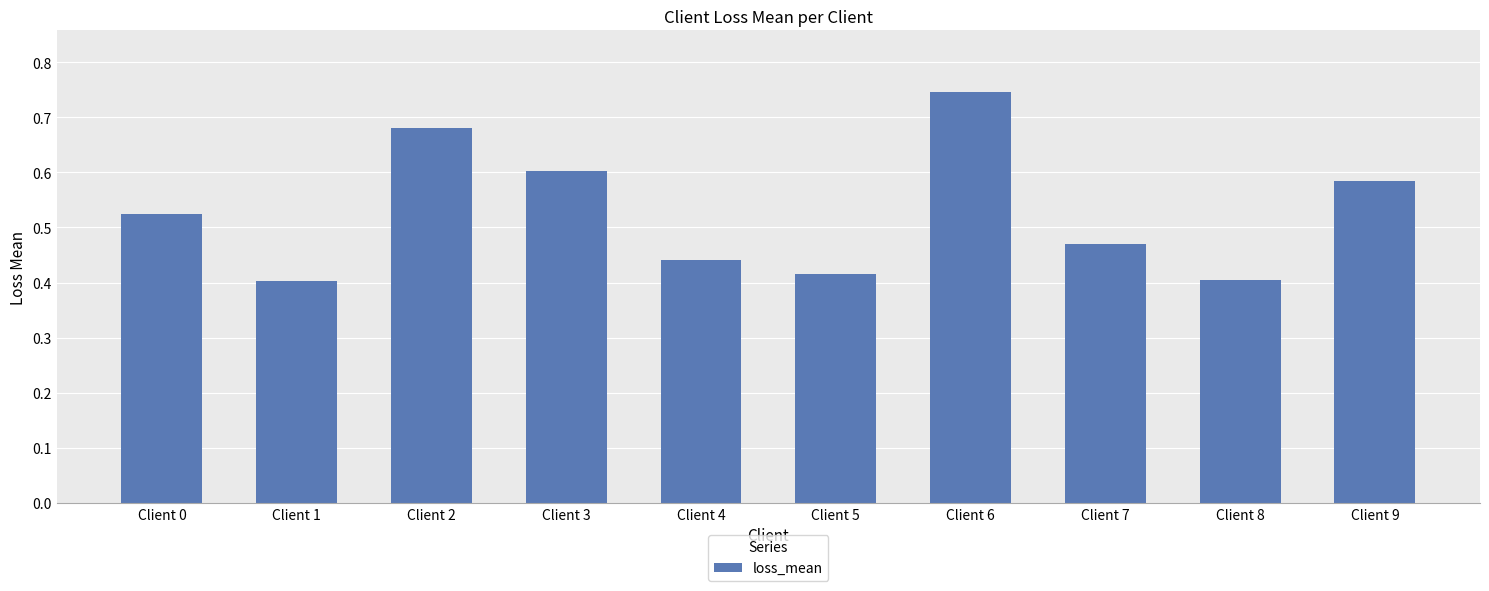

Count the values in the range 0 to 1.

10